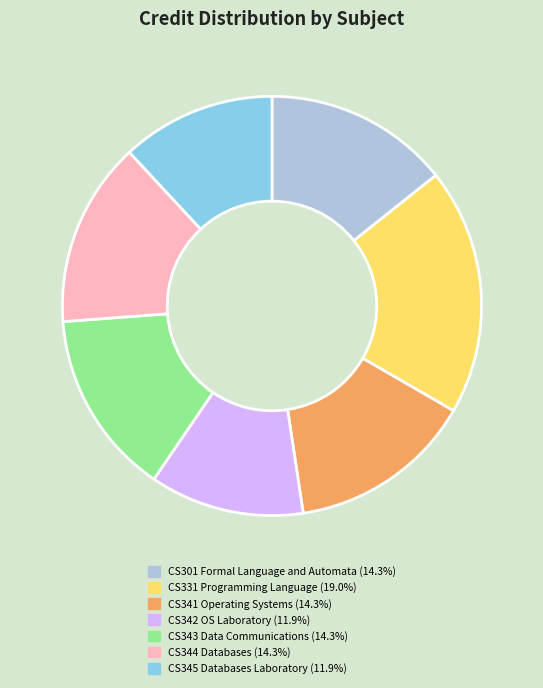

Does any single category account for the majority?

No